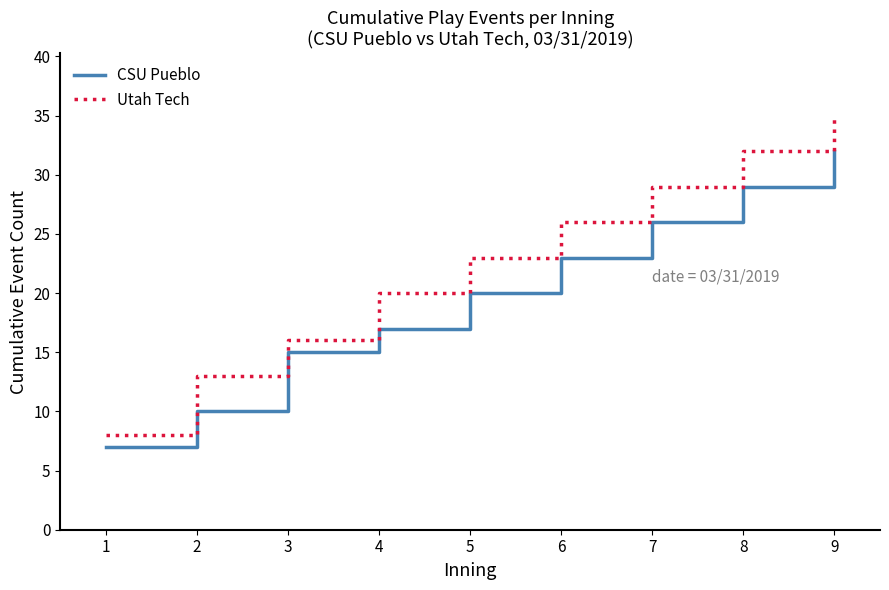

Which series changed the most between 1 and 7?

Utah Tech